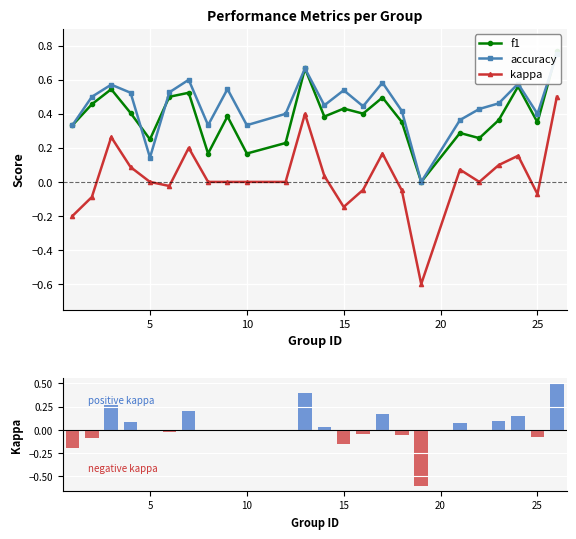

What is the sum of all f1 values?

9.3